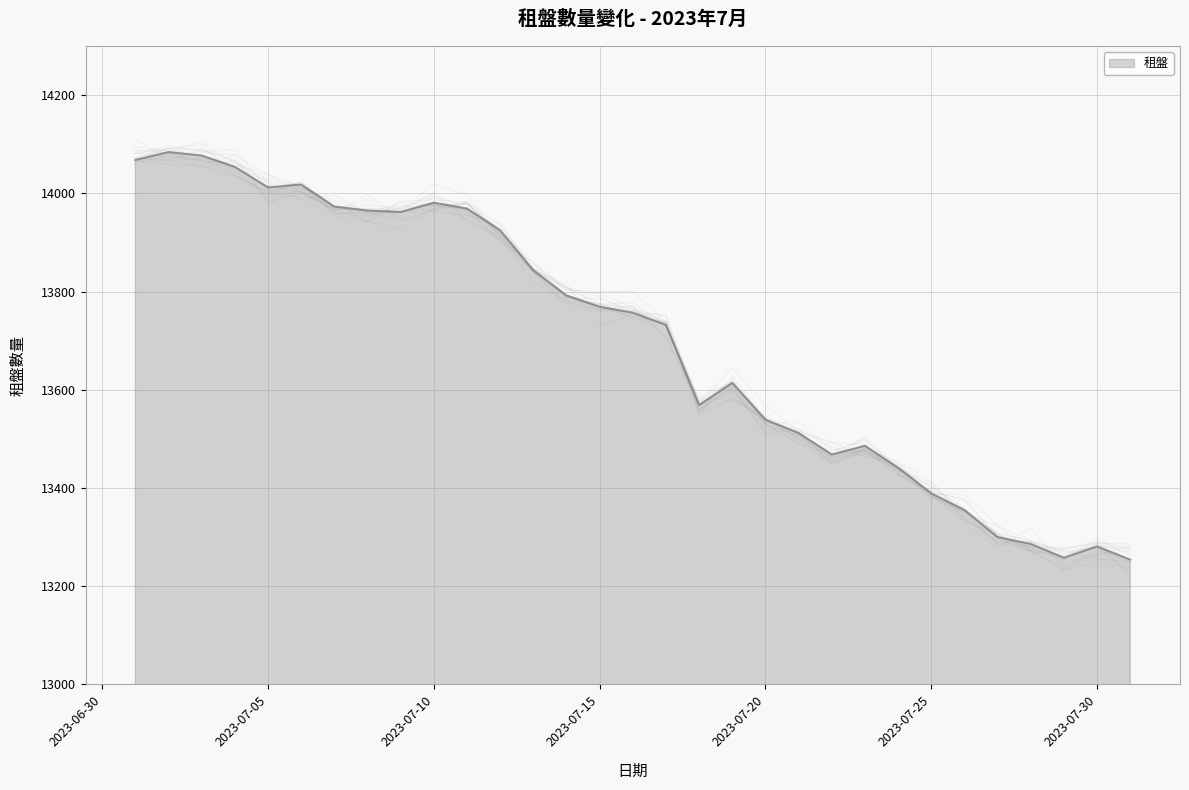

The value at 2023-07-23 is 5707. True or false?

False